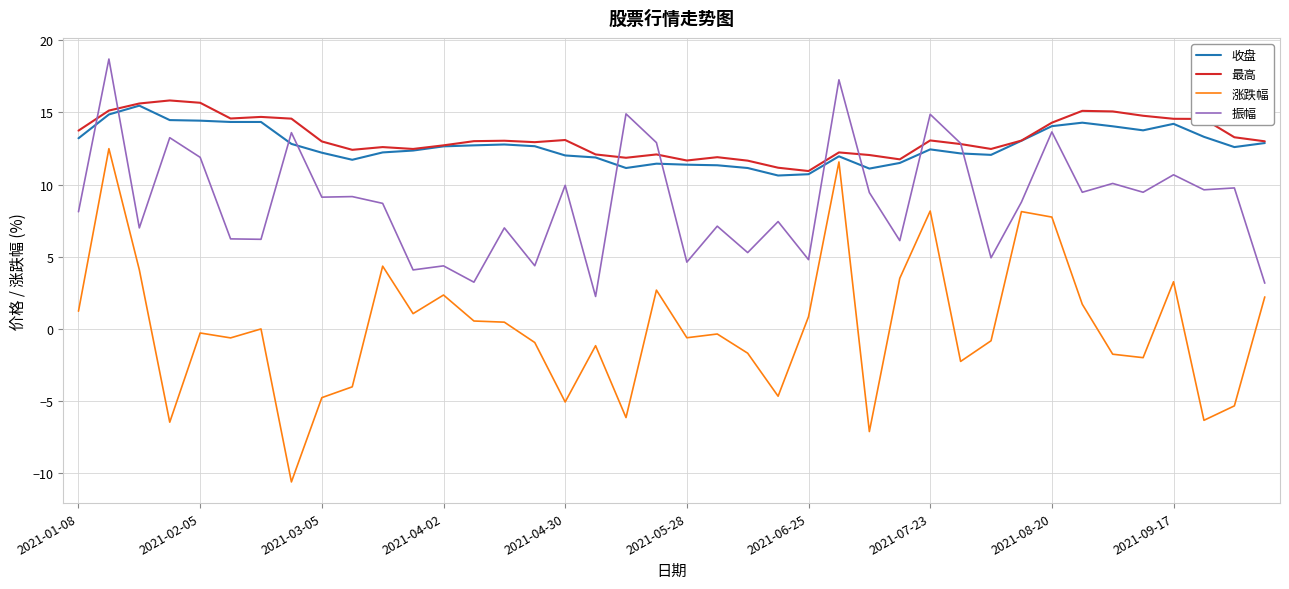

True or false: 振幅 and 涨跌幅 intersect in this chart.

False